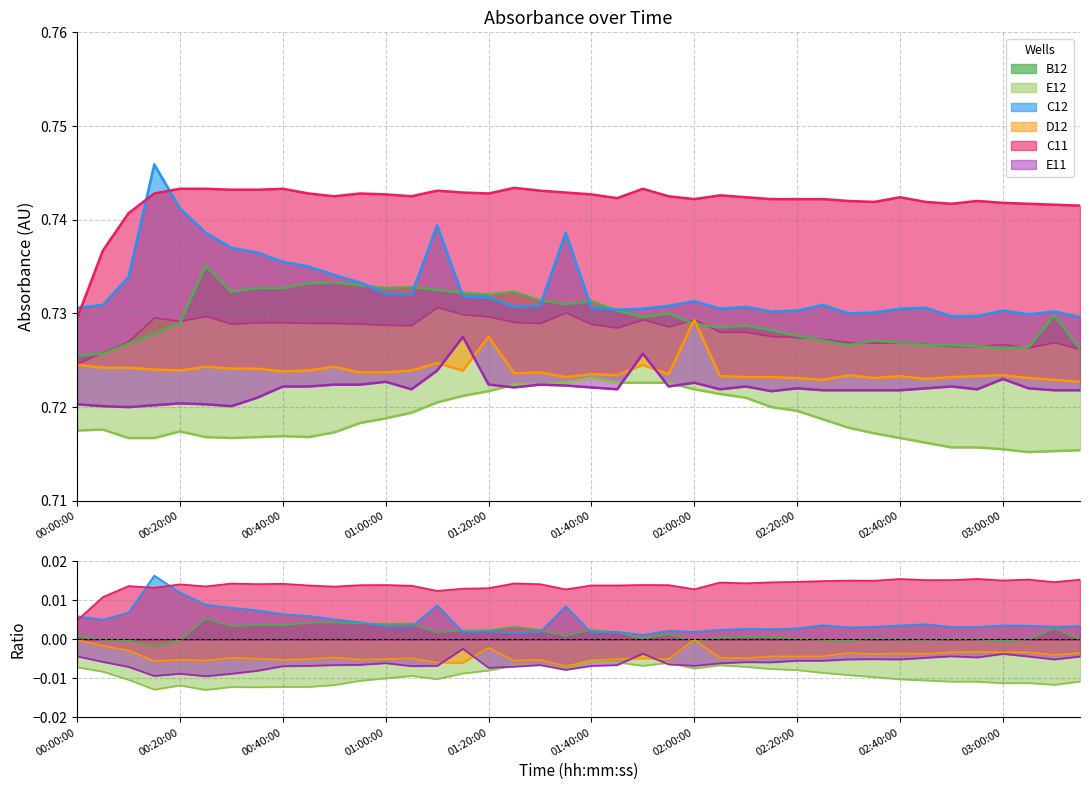

True or false: E12 and B12 cross at least once.

False